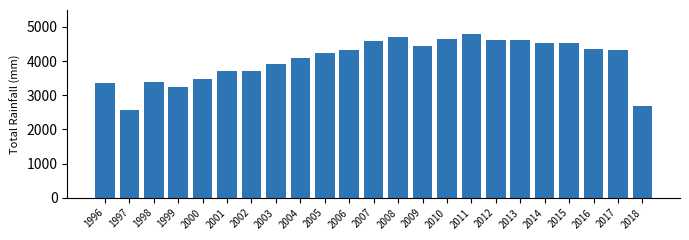

What is the approximate value at 2013?

4623.1